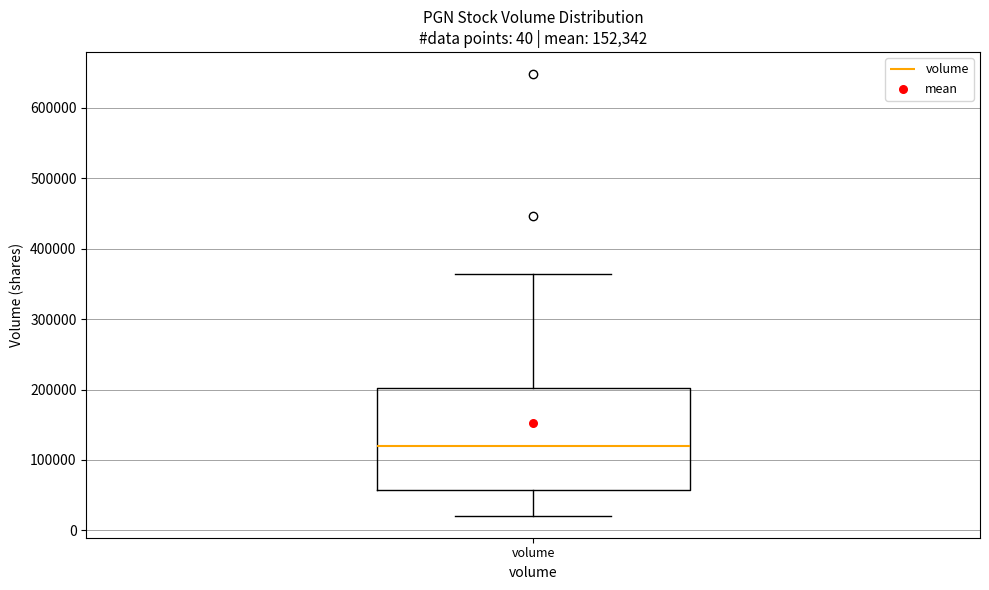

Read this box plot against the y-axis: the position of the median line, the range covered by the box, and the ends of both whiskers. The values are not printed on the chart, so give them approximately, as read against the axis.

median 120000, box 60000 to 200000, whiskers 20000 to 360000